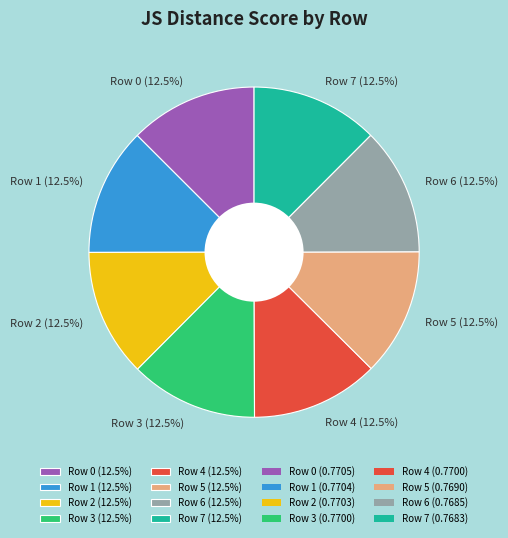

Count the number of slices in the pie.

8